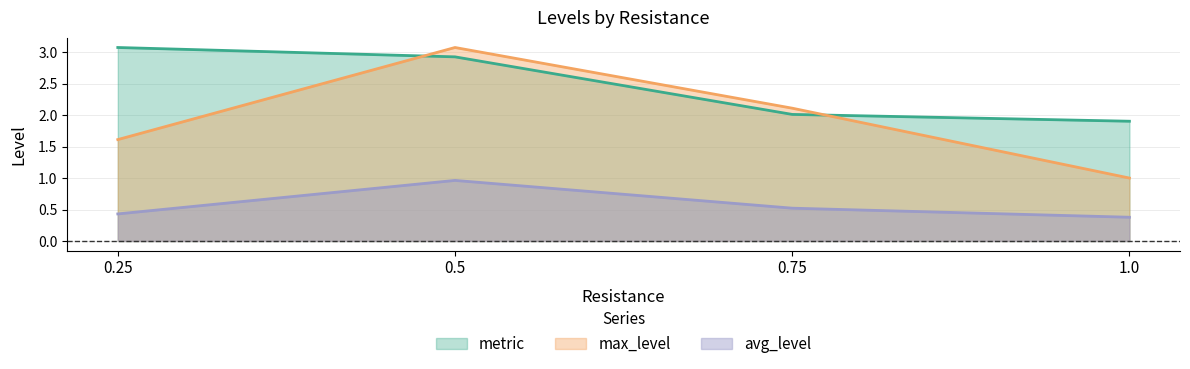

Does the chart have visible grid lines?

Yes